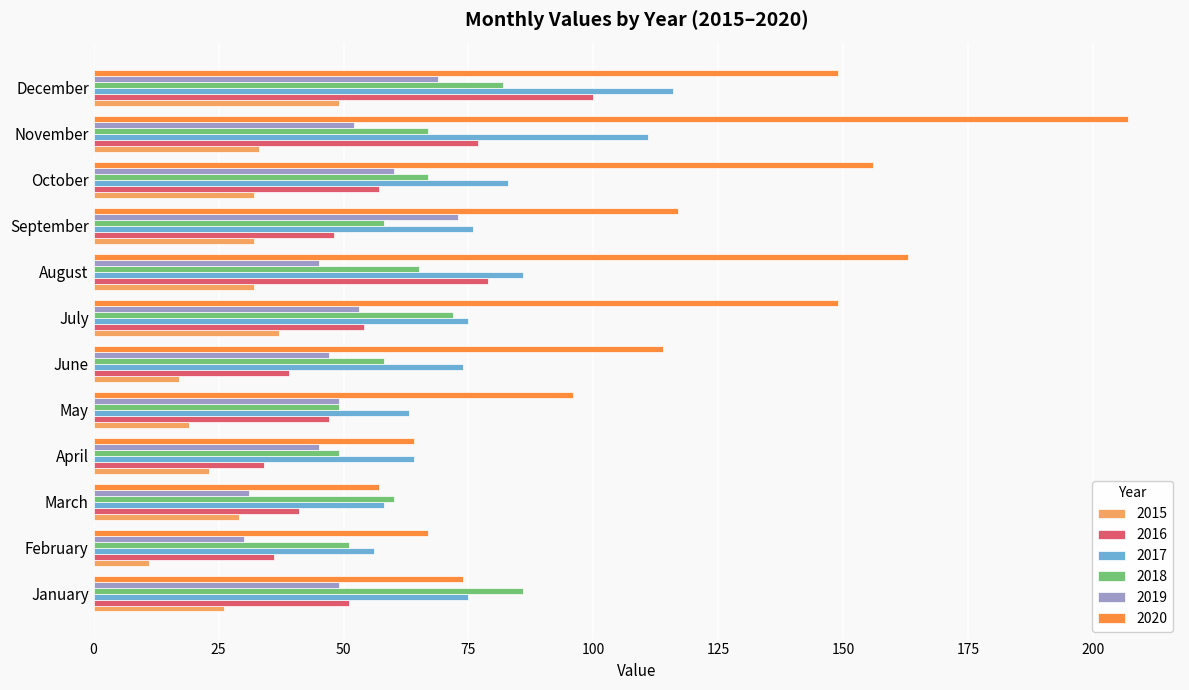

The value of 2016 at April is 34. True or false?

True